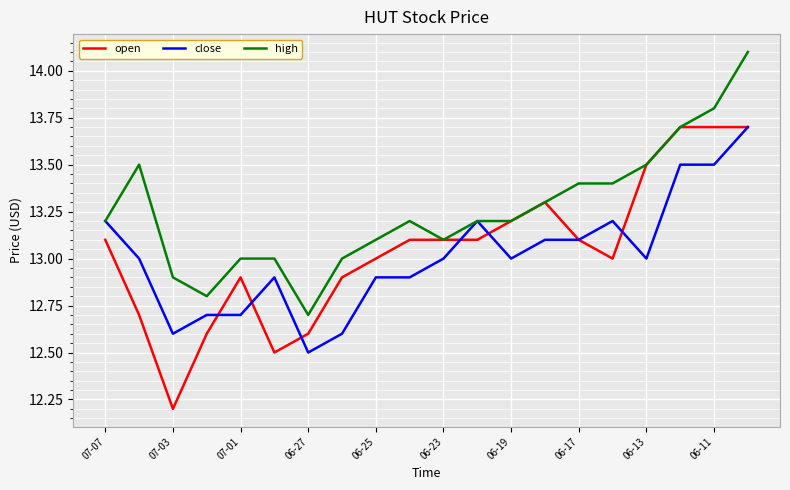

Which series has the largest total across all categories?

high